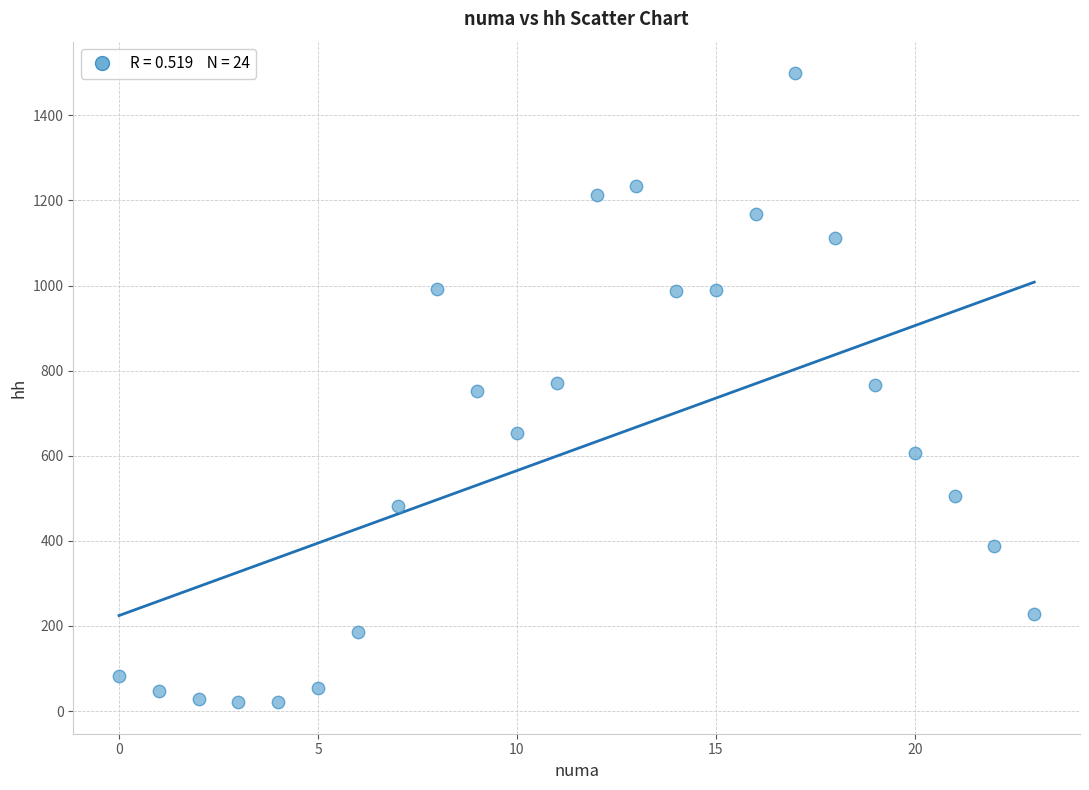

What is the range of Y values (max minus min)?

1478.4